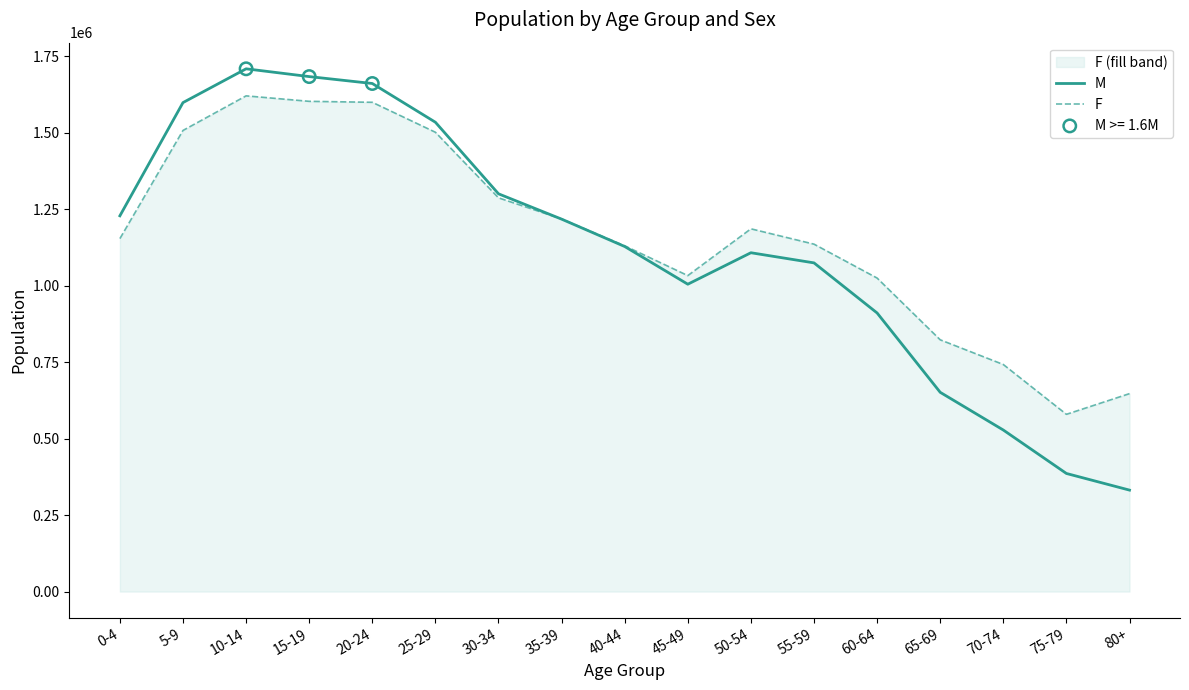

What is the total value across all series at 65-69?

1474664